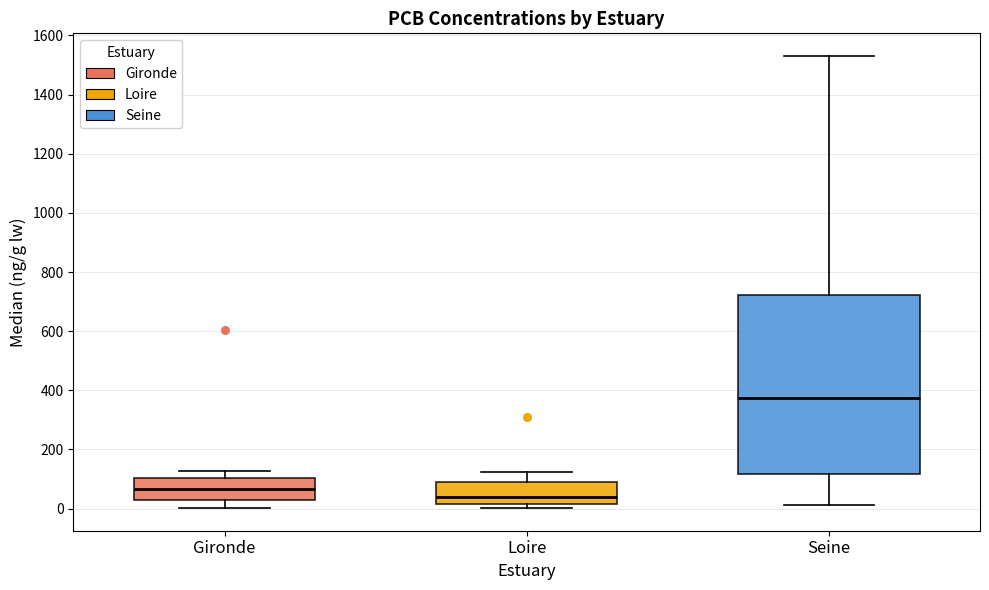

Comparing the boxes themselves (not the whiskers), which one is the tallest?

Seine